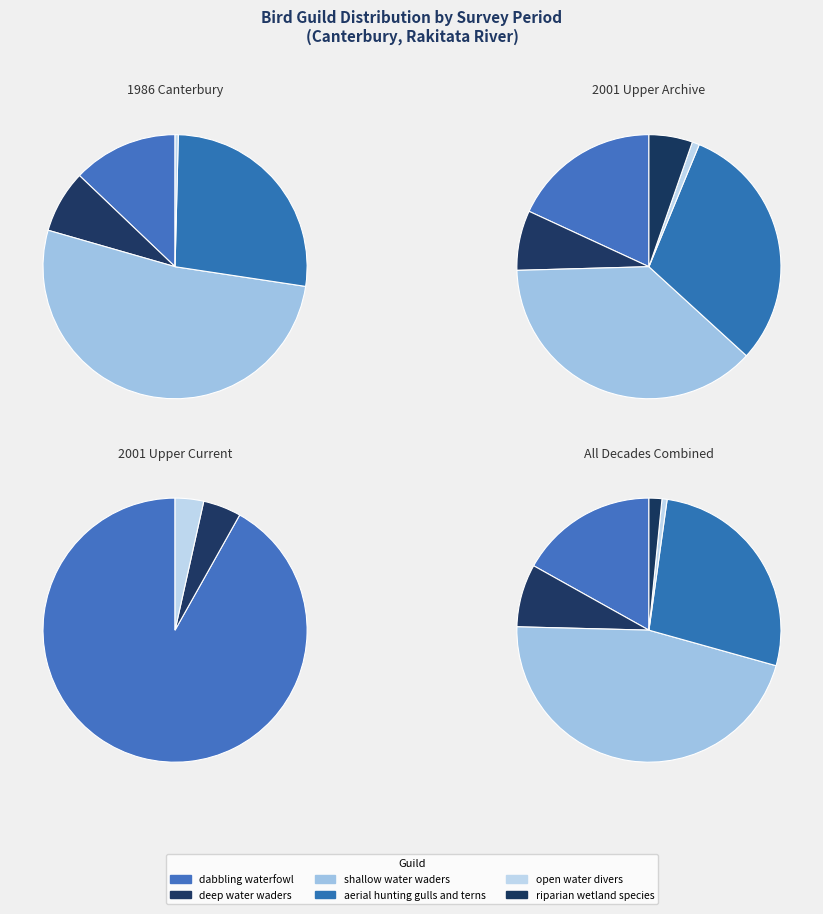

Does any single category account for the majority?

No